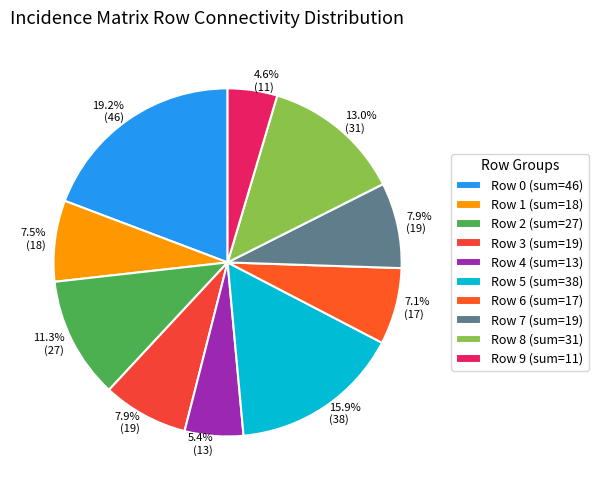

How many slices are in this pie chart?

10